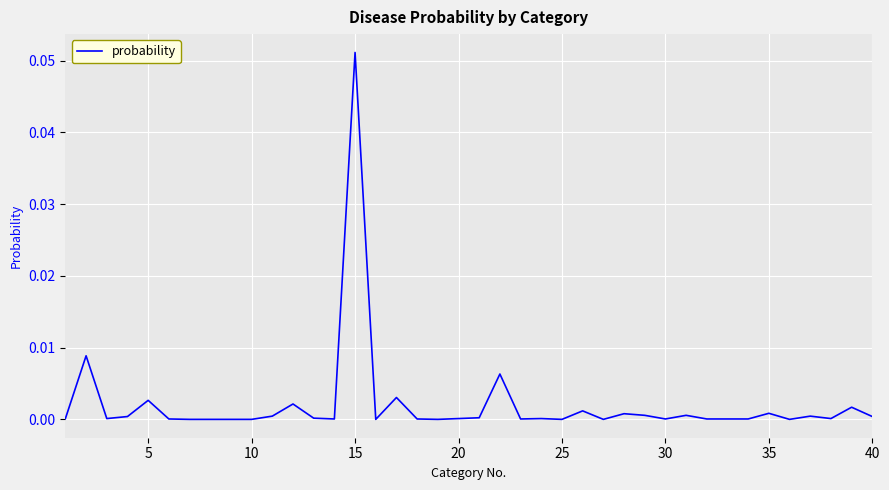

Which label corresponds to the largest value in the chart?

15